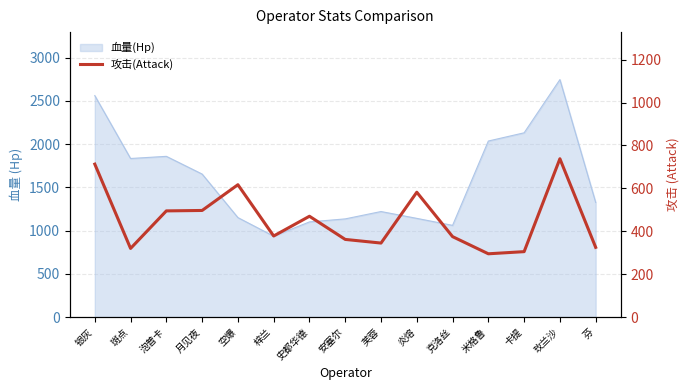

What is the value of the 2nd point from the left?

320